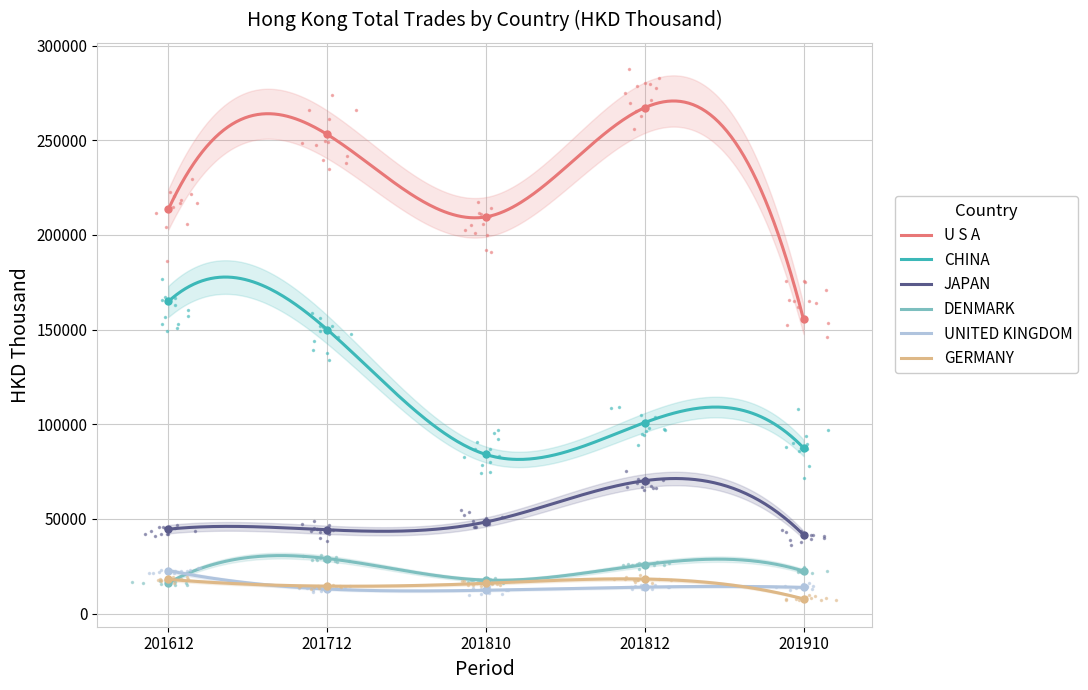

How many lines are shown in the chart?

6